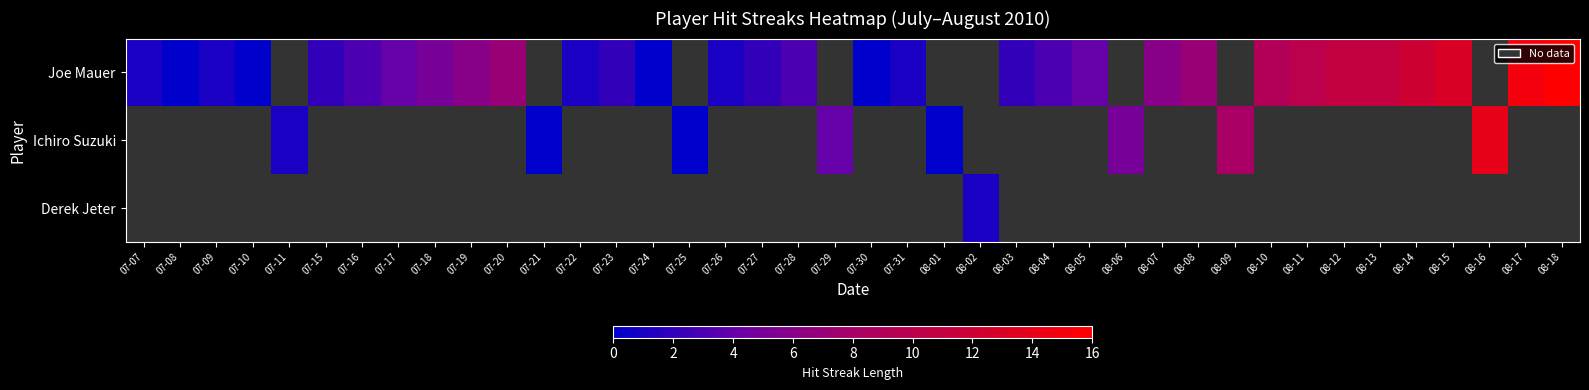

What is the highest value of the Joe Mauer series?

16.0